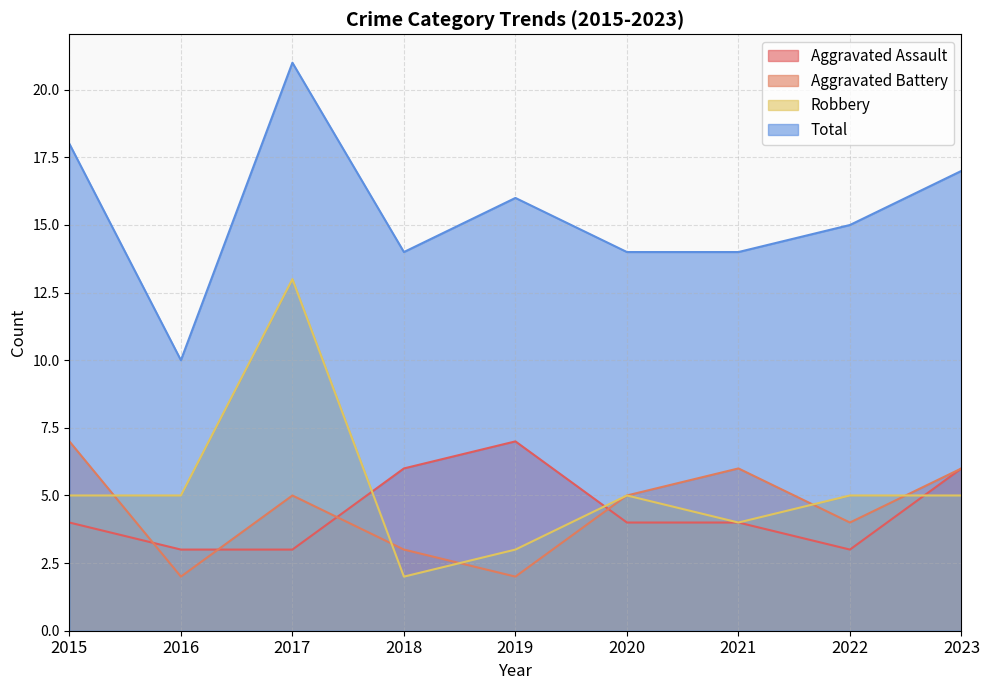

What is the value of the Aggravated Assault point at the 7th from the left?

4